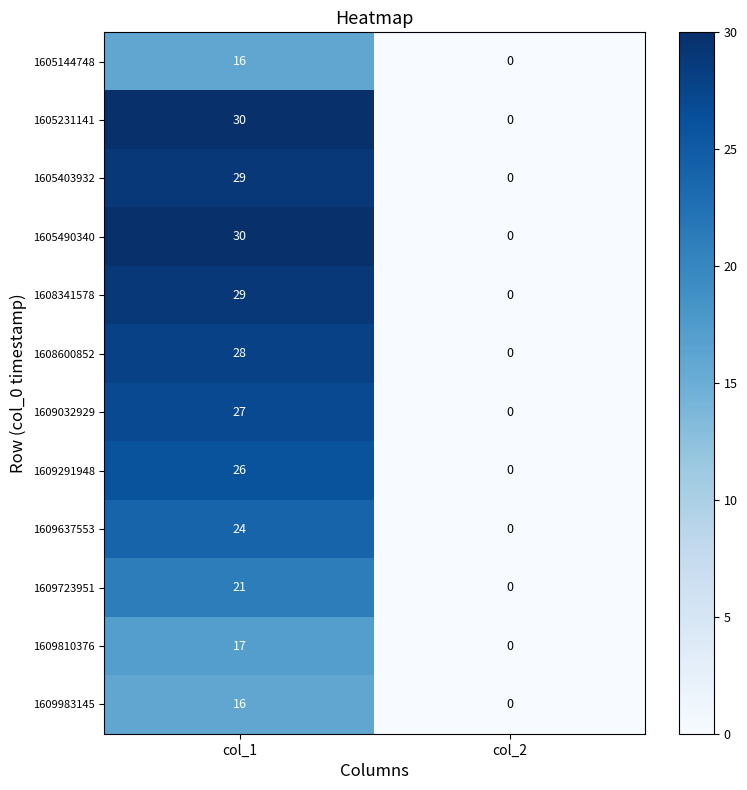

At which category is the sum across all series the highest?

col_1